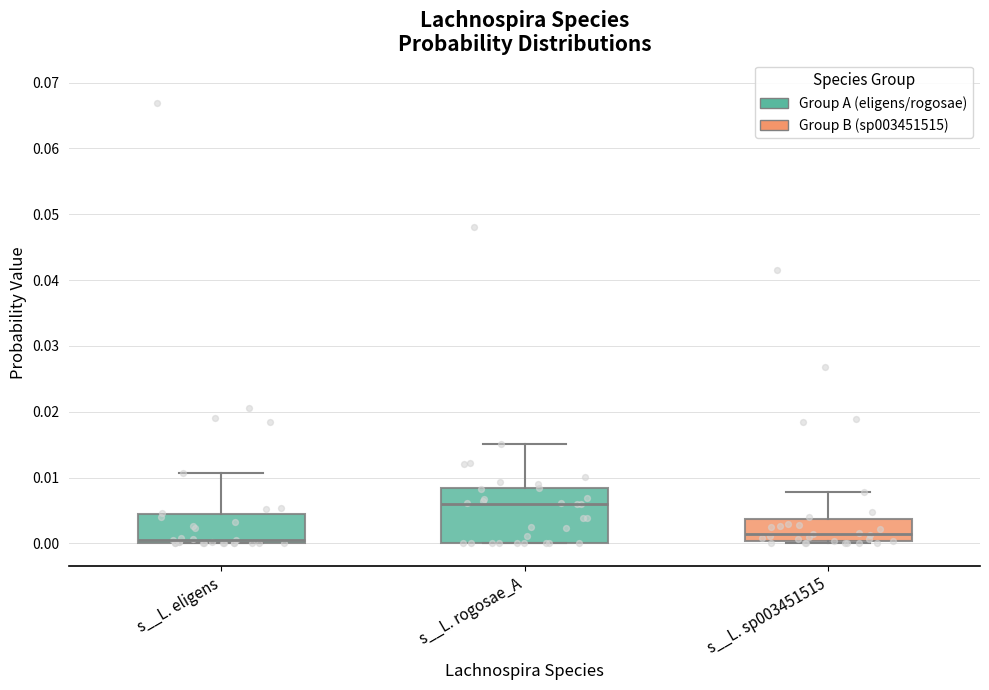

Comparing the boxes themselves (not the whiskers), which one is the tallest?

s__L. rogosae_A